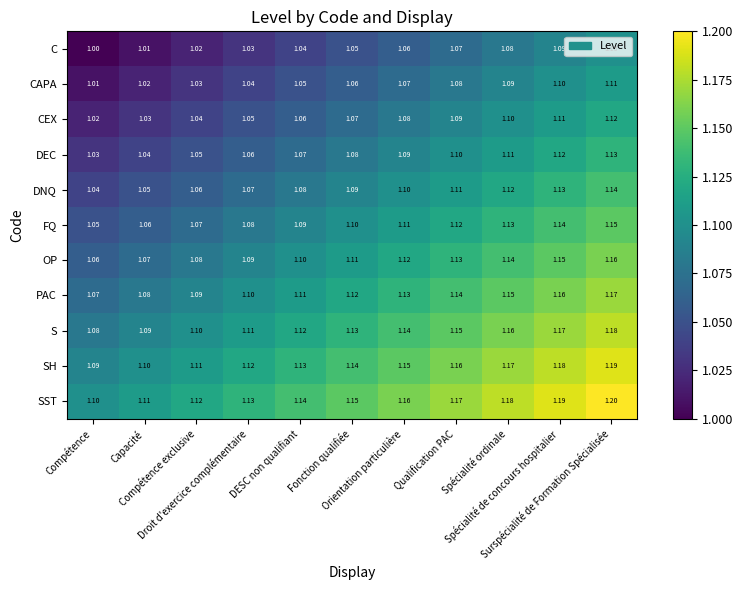

Which series has the largest total across all categories?

SST